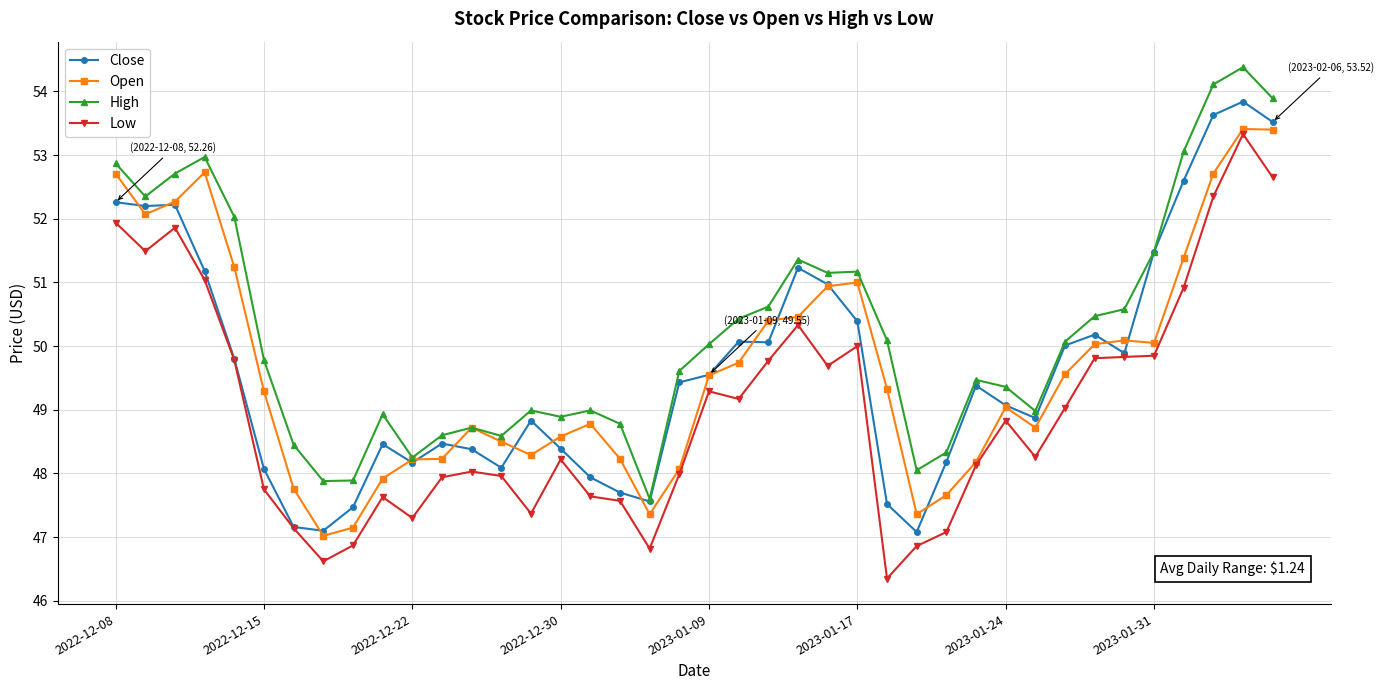

What is the greatest value displayed?

54.4